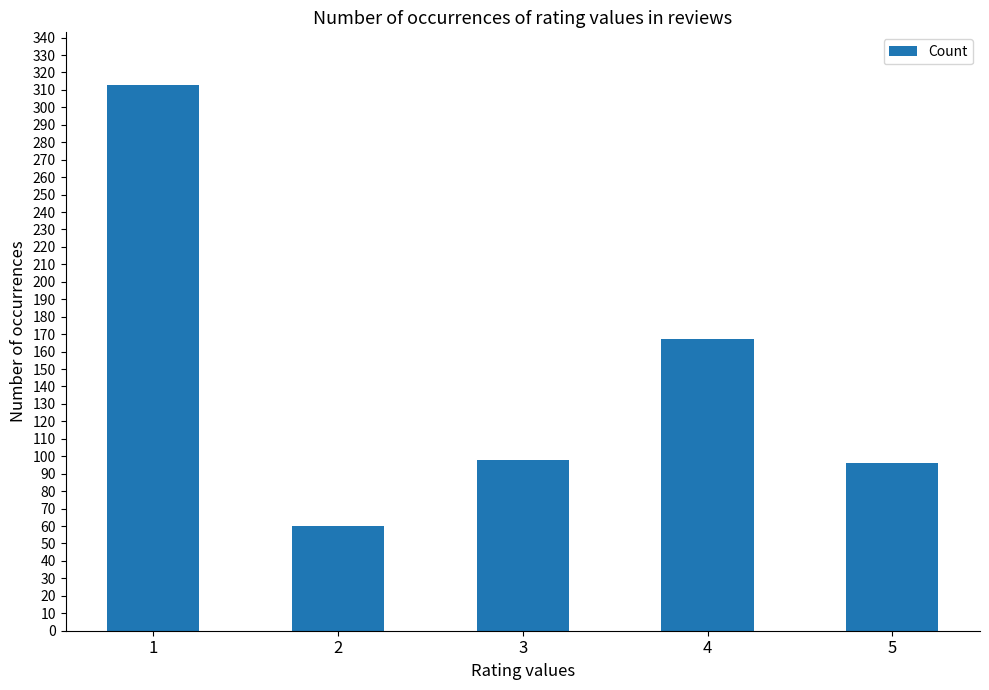

What is the sum of all values?

734